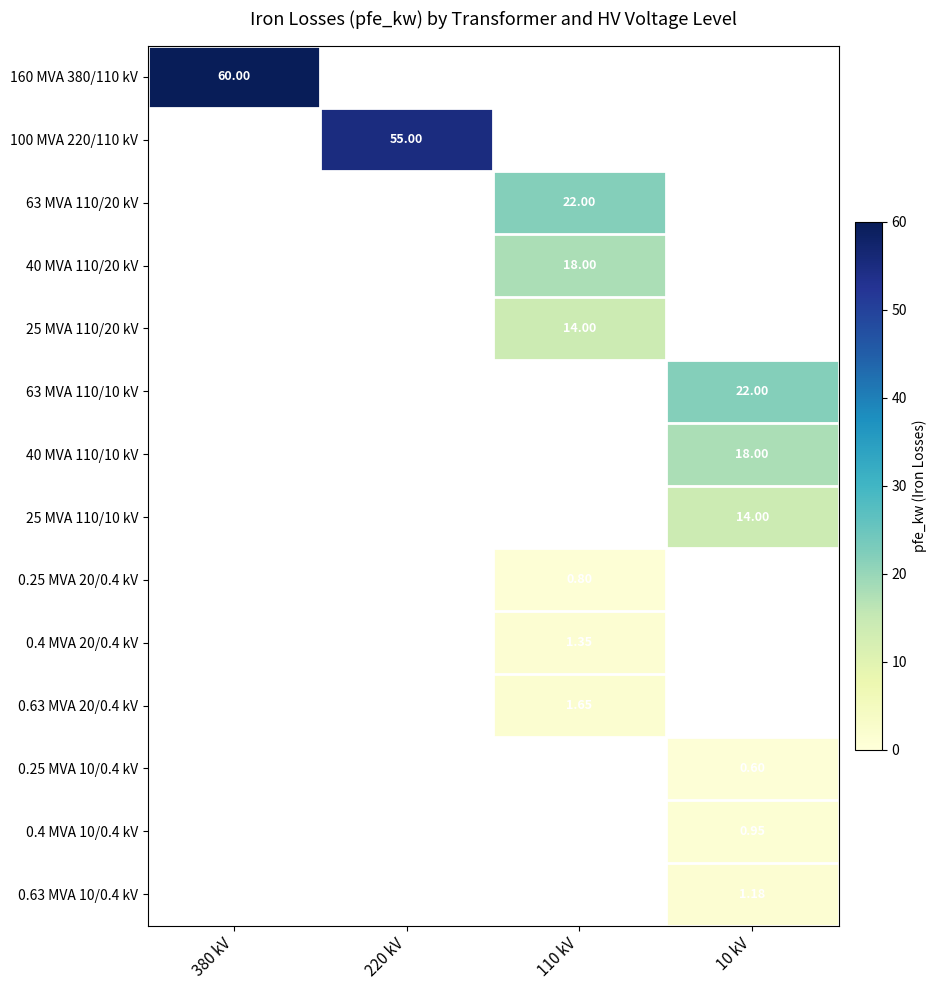

List the labels in order of 25 MVA 110/10 kV value, largest first.

10 kV, 380 kV, 220 kV, 110 kV